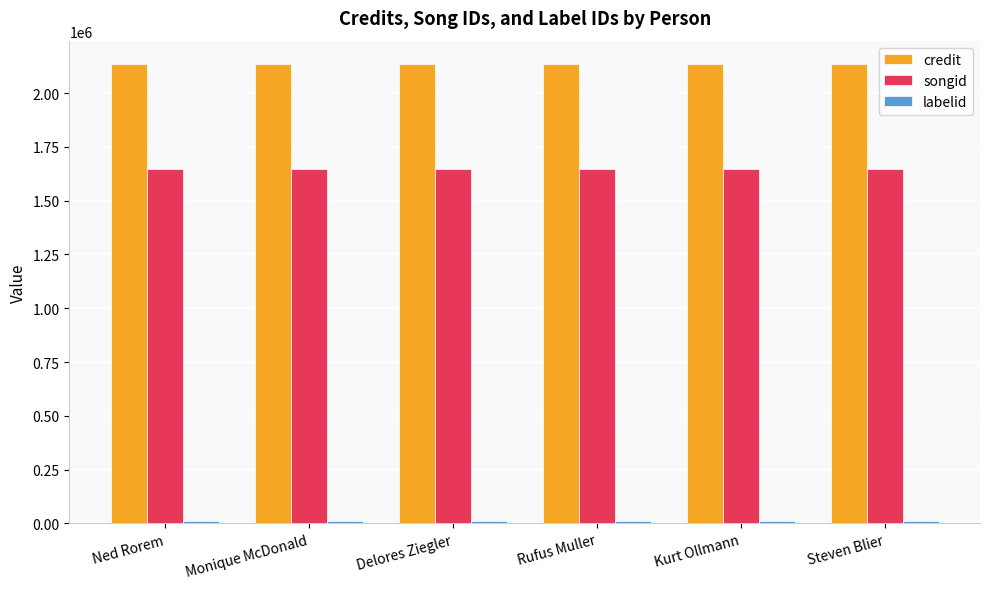

Does the chart contain any negative values?

No